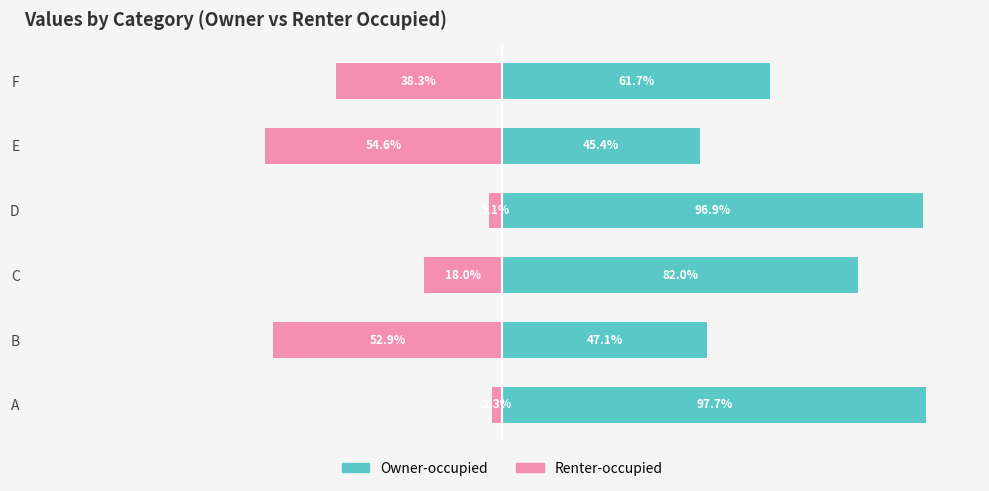

What is the difference between the highest and lowest values at 2?

100.0